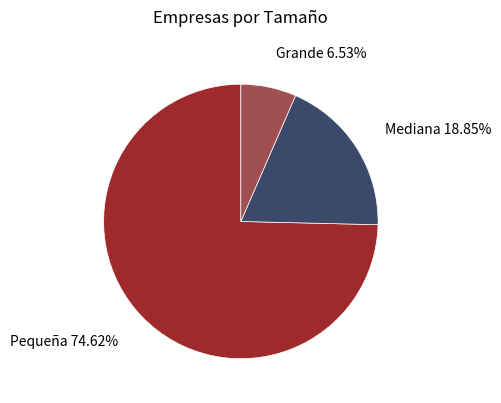

Which category has the biggest portion of the pie?

Pequeña